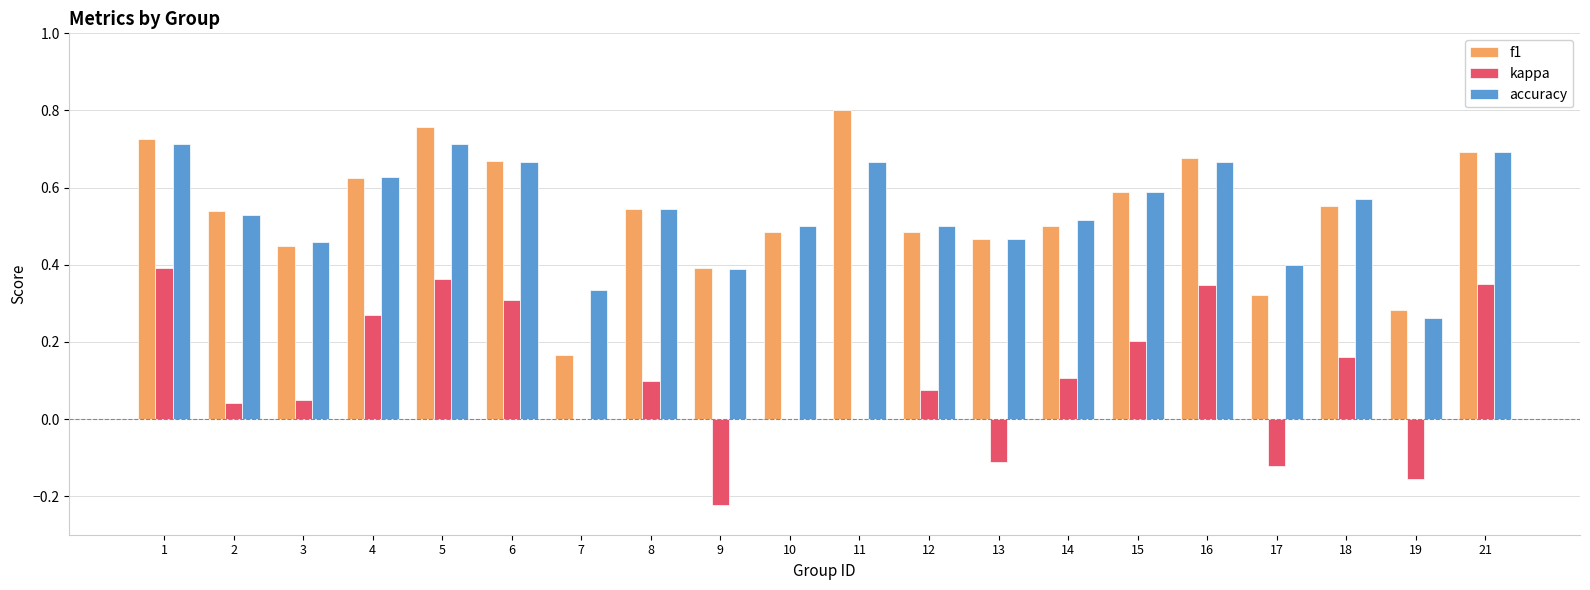

Is the value of kappa at 15 greater than the value of accuracy at 2?

No